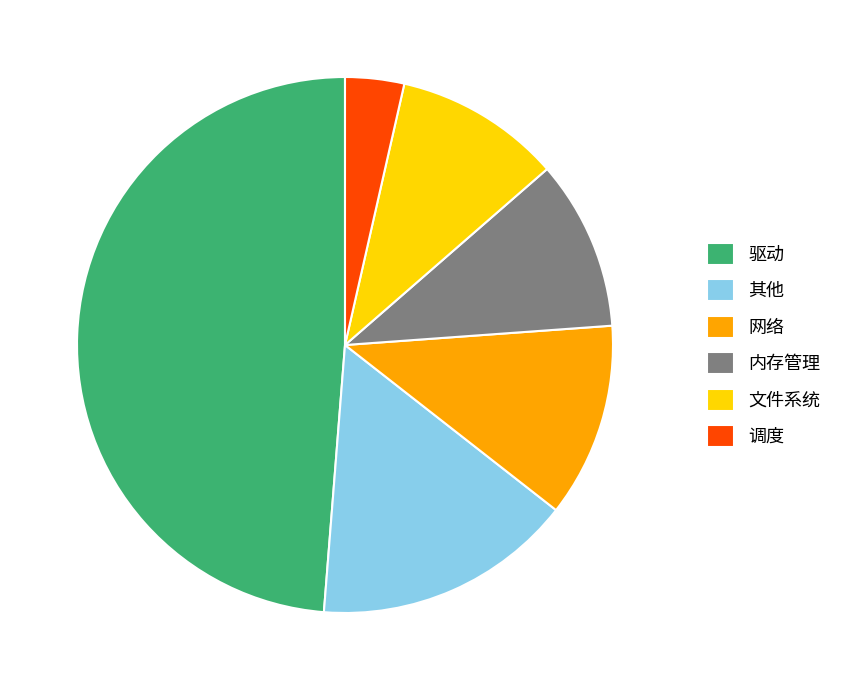

Is there a majority slice in this chart?

No